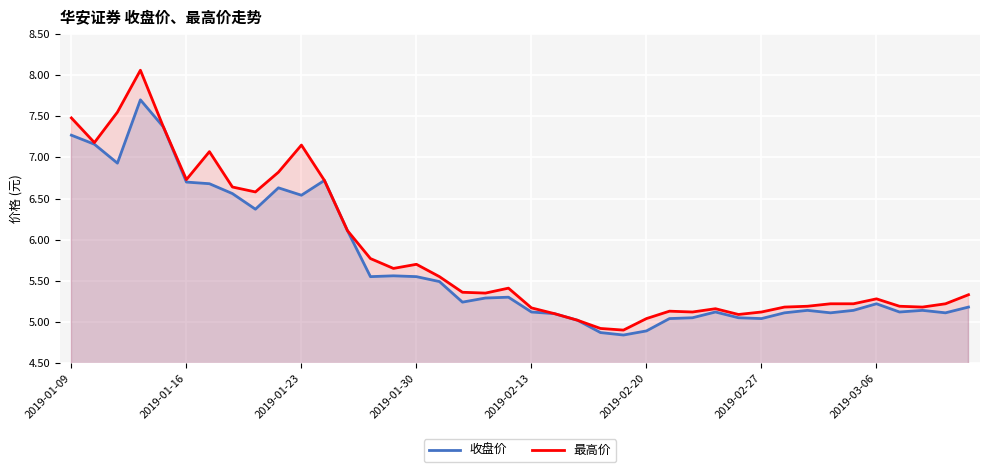

Where is 收盘价 nearest to the value 6?

12